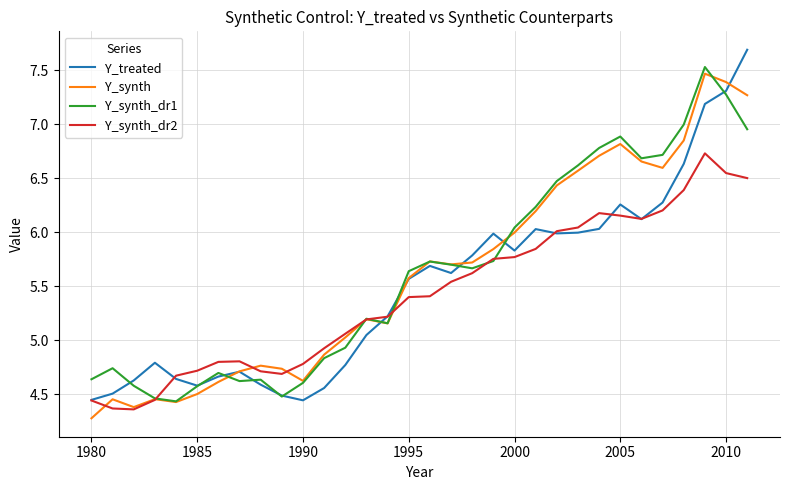

What is the highest value of the Y_synth series?

7.5